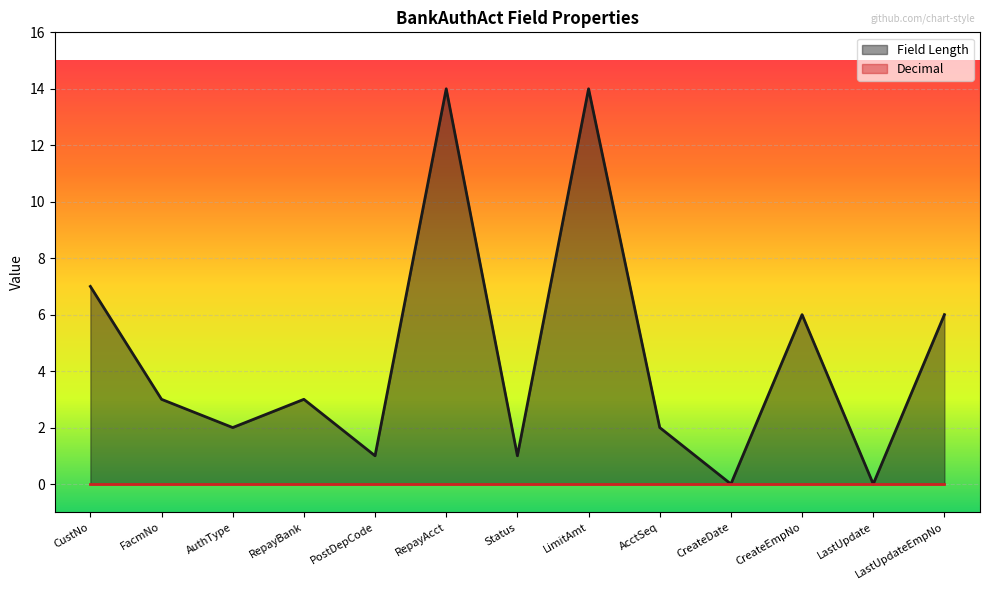

How many points are lower than both their immediate neighbors (excluding endpoints)?

5